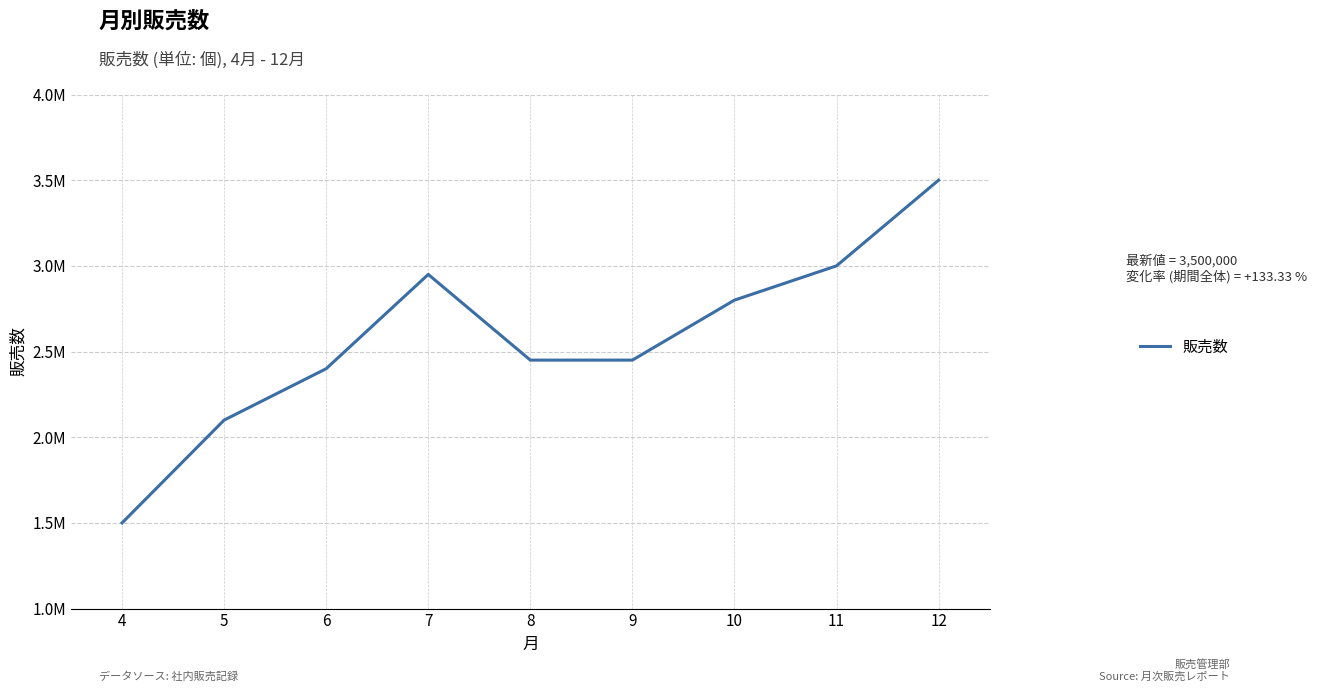

Is this an area chart (filled region under the line)?

No